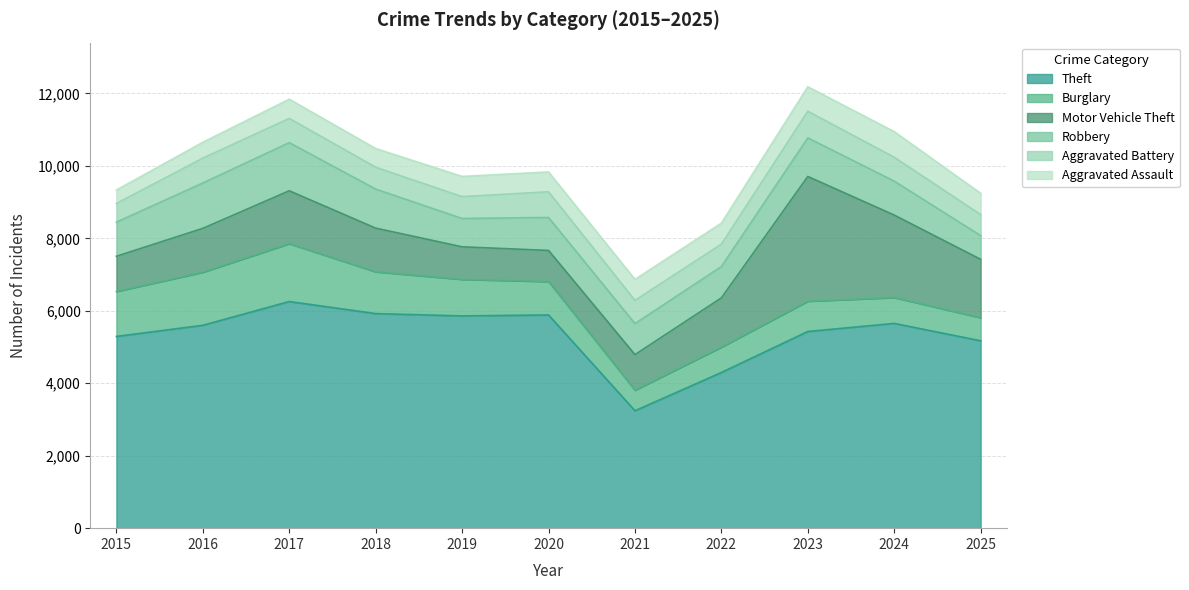

How many times do Robbery and Motor Vehicle Theft cross each other?

4